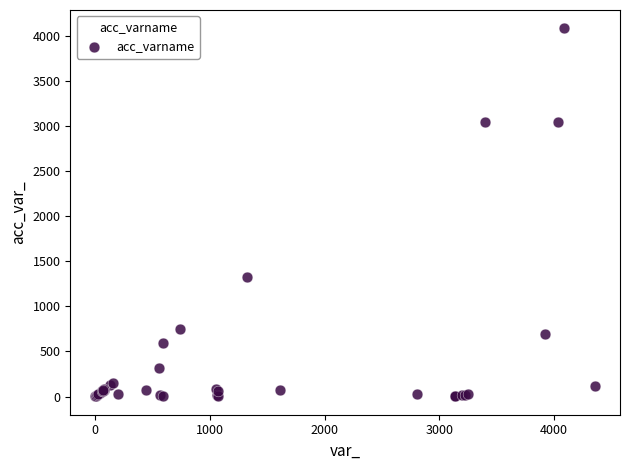

What Y value in the scatter plot is closest to 2042?

1328